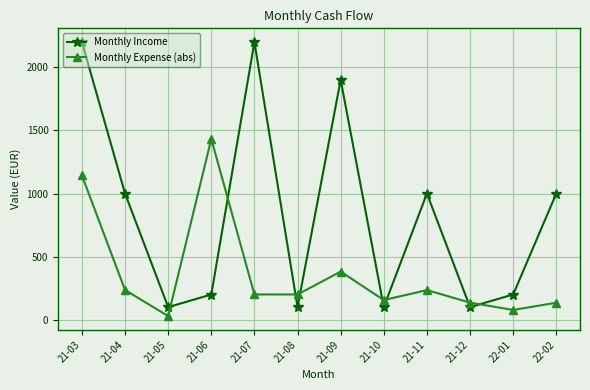

What are all the series names shown in the legend?

Monthly Income, Monthly Expense (abs)